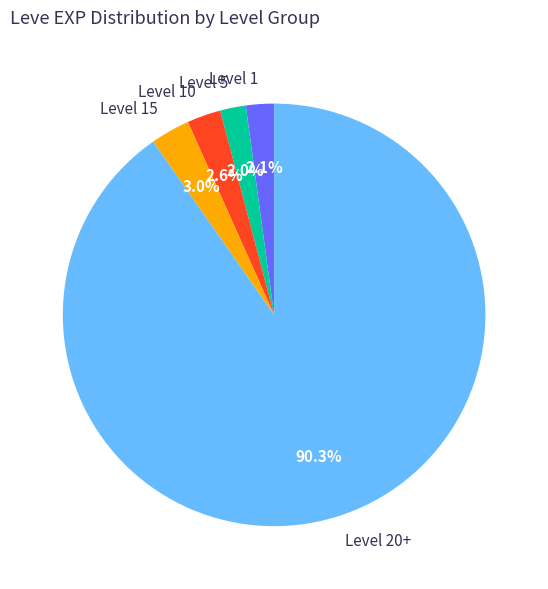

How much of the chart is everything except Level 10?

97.4%